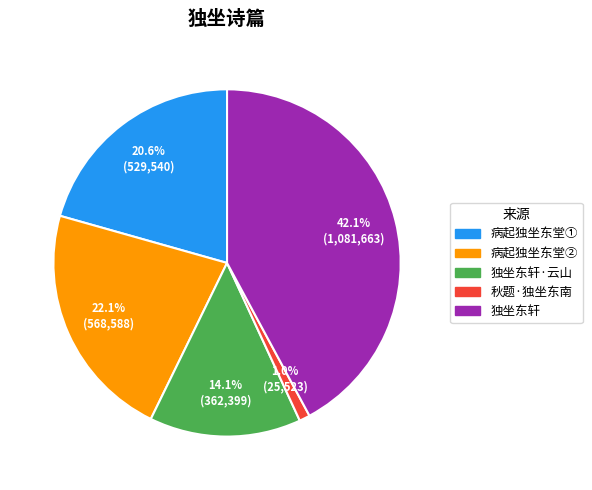

Which has a higher value, 独坐东轩·云山 or 秋题·独坐东南?

独坐东轩·云山